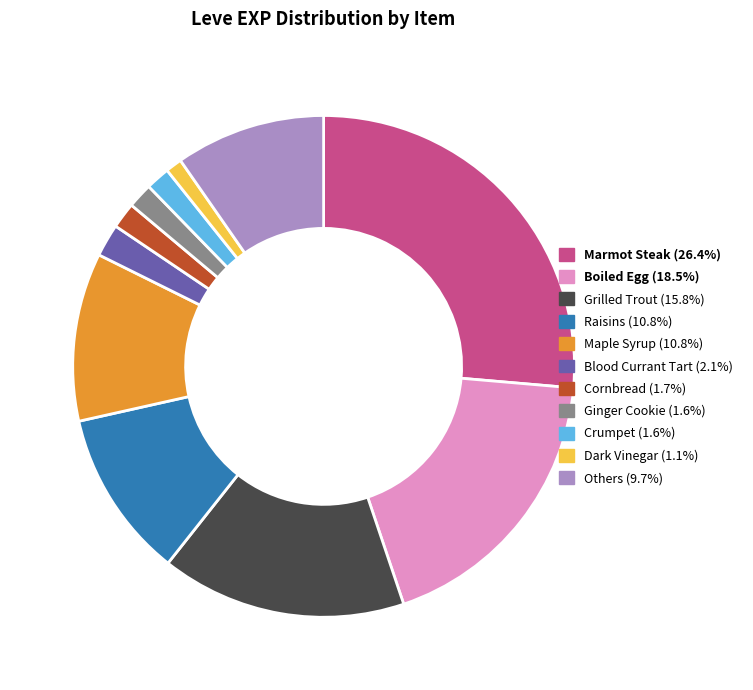

Count the number of slices in the pie.

11